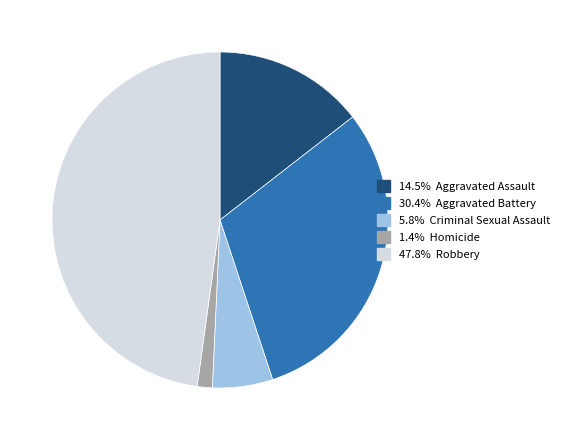

Is there any slice that represents more than half of the pie?

No